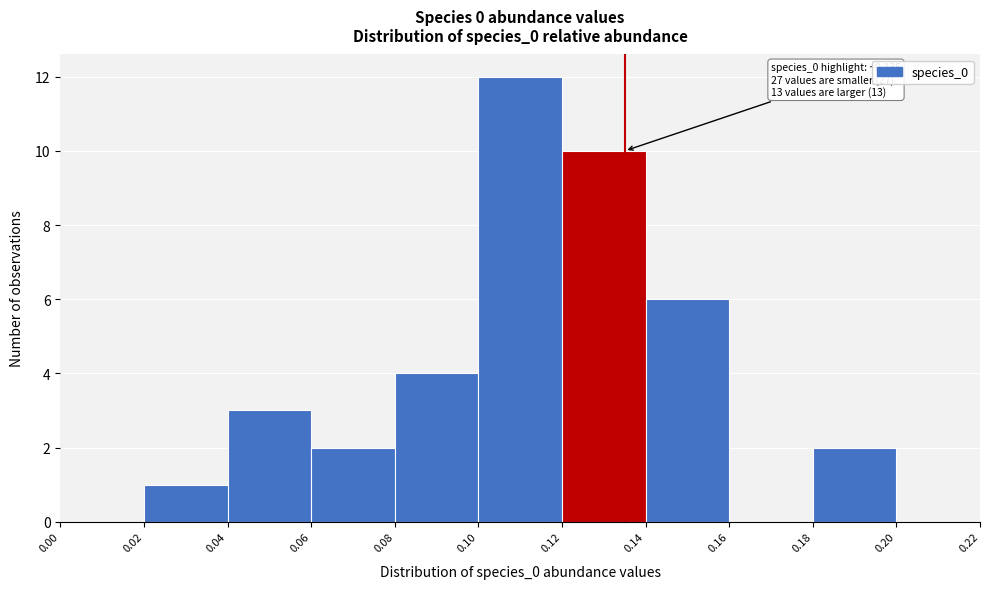

Which range on the x-axis has the tallest bar?

0.10 to 0.12